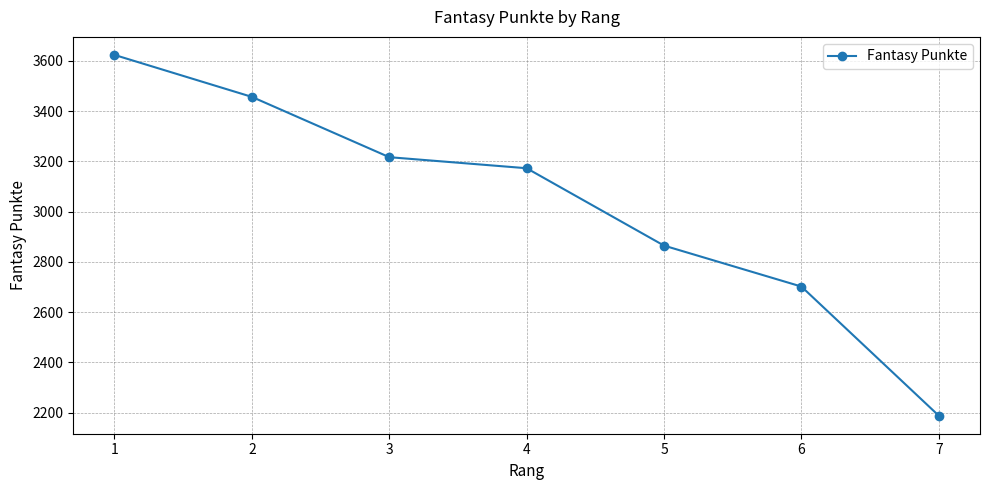

Which category has the lowest value across all series?

7